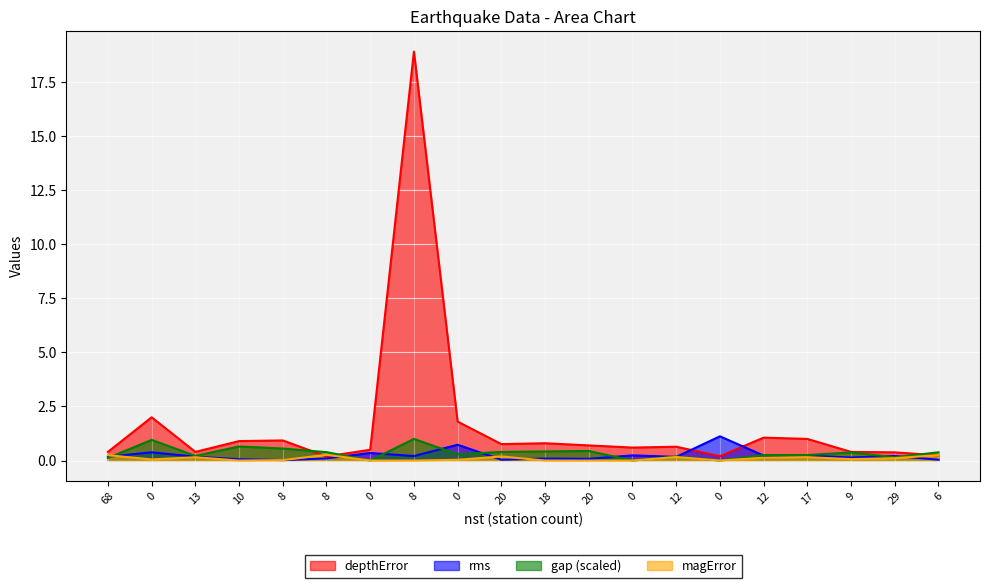

Reading left to right, extract all data points from this chart.

depthError: 0.4	2.0	0.4	0.9	0.9	0.2	0.5	18.9	1.8	0.8	0.8	0.7	0.6	0.6	0.2	1.1	1.0	0.4	0.4	0.2
rms: 0.2	0.4	0.2	0.1	0.0	0.1	0.3	0.2	0.7	0.0	0.1	0.1	0.2	0.2	1.1	0.2	0.2	0.1	0.2	0.0
gap: 0.1	1.0	0.2	0.6	0.6	0.4	0.0	1.0	0.3	0.4	0.4	0.4	0.0	0.2	0.0	0.3	0.3	0.4	0.2	0.4
magError: 0.2	0.1	0.2	0.0	0.0	0.3	0.0	0.0	0.0	0.2	0.0	0.0	0.0	0.2	0.0	0.1	0.2	0.1	0.1	0.3